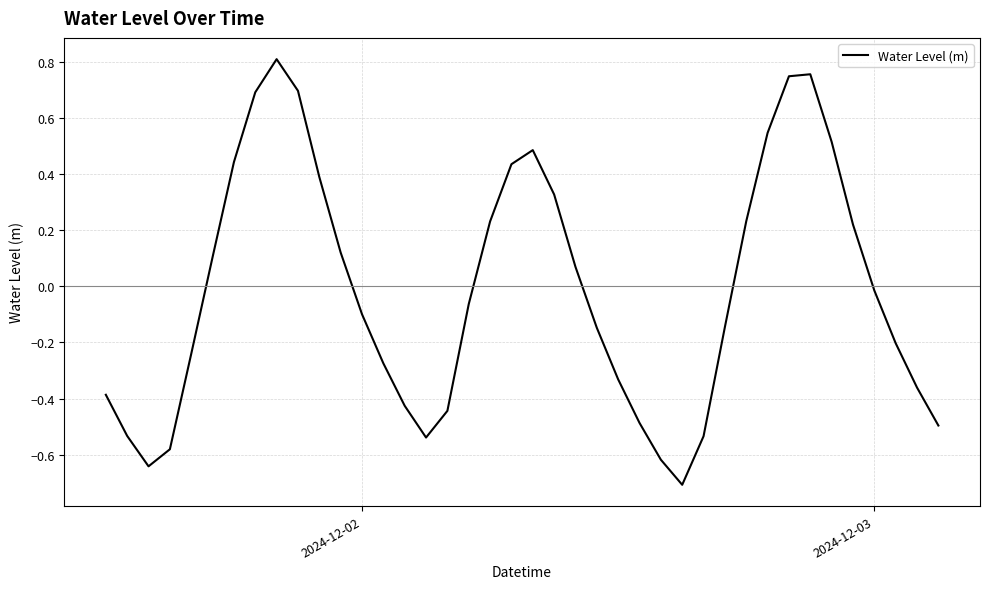

What is the smallest value displayed?

-0.7